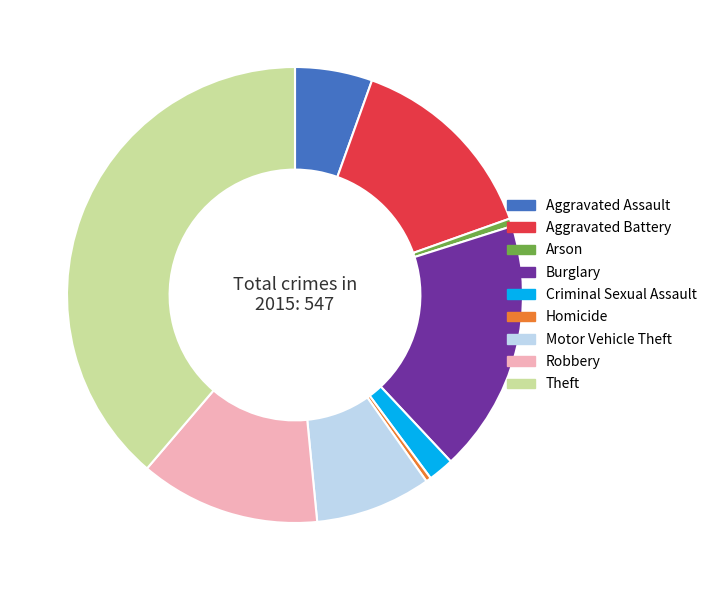

What is the largest slice in the pie chart?

Theft